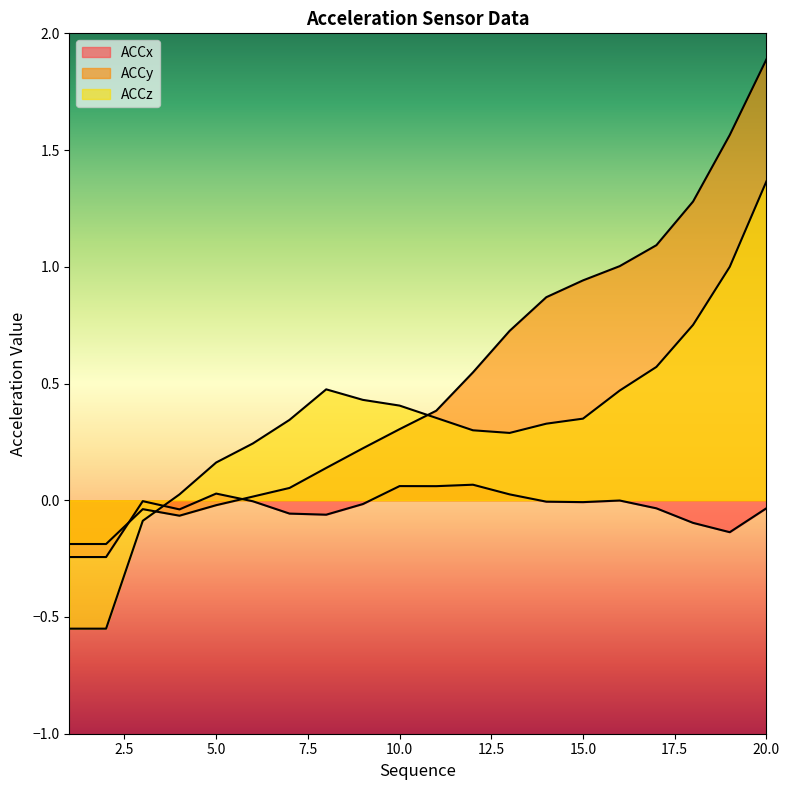

At how many categories does at least one series exceed 0?

17